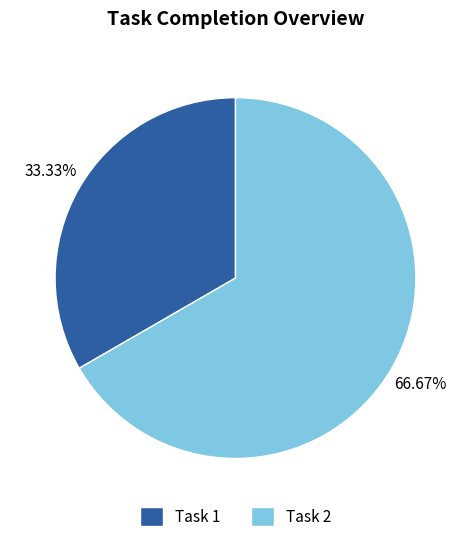

Which slice is the smallest?

Task 1